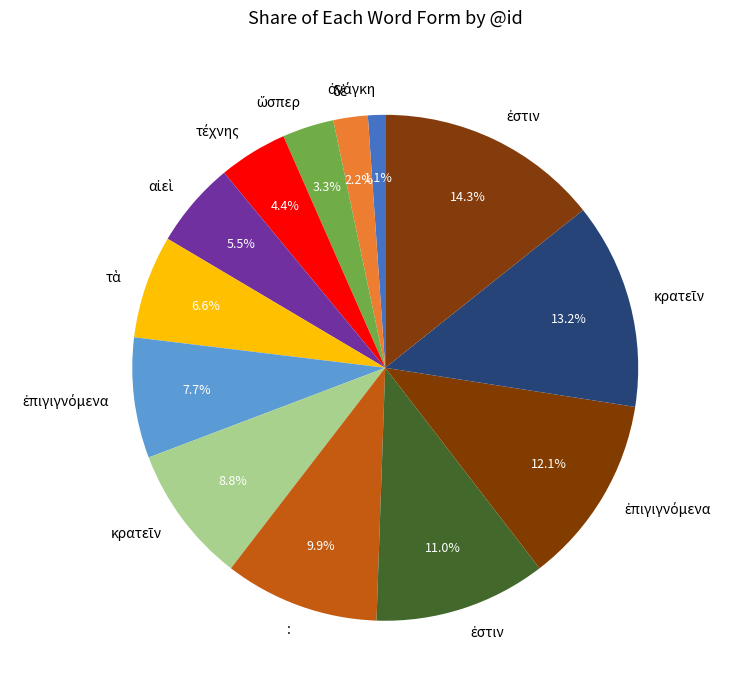

Count the number of slices in the pie.

13